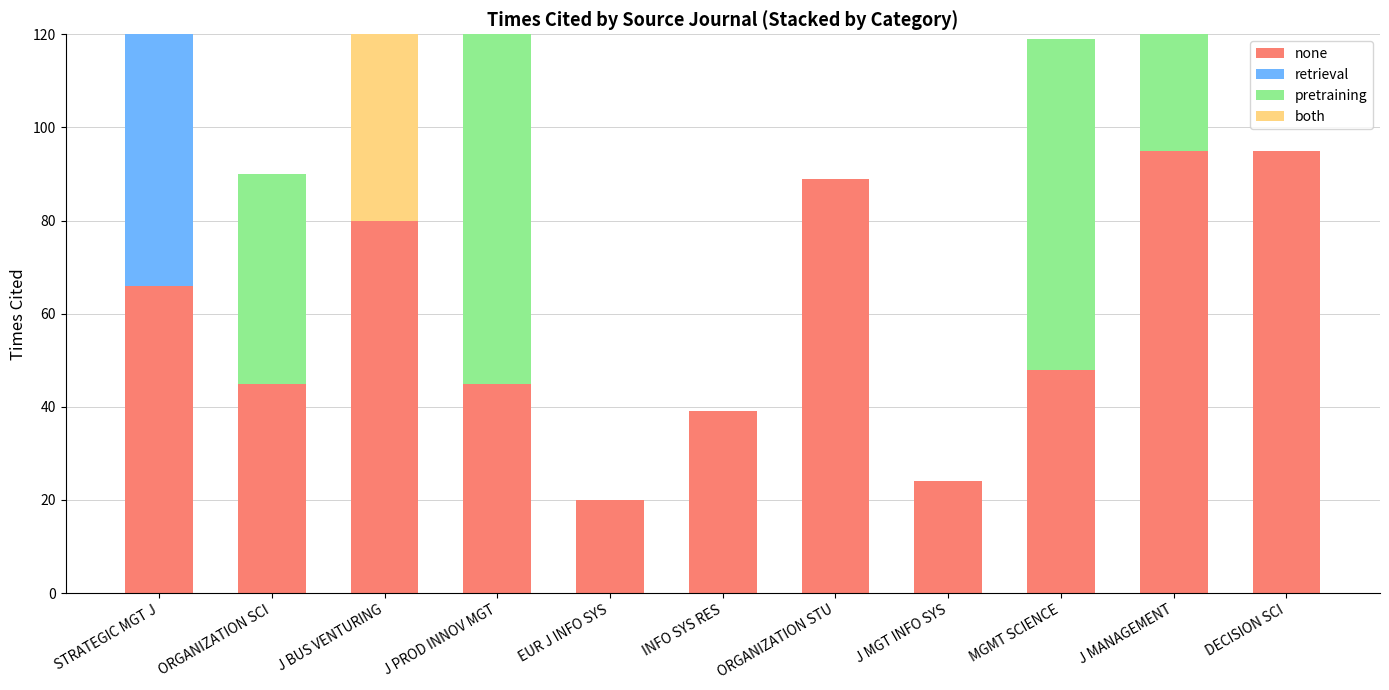

What is the label of the 7th bar from the left?

ORGANIZATION STU